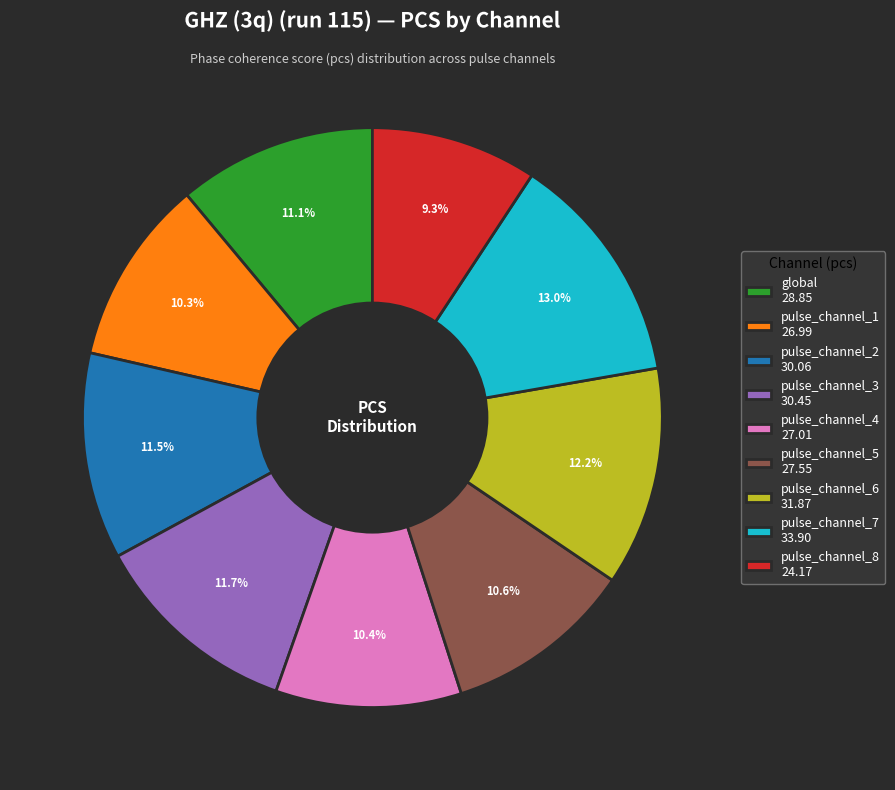

Which has a higher value, pulse_channel_7 33.90 or pulse_channel_1 26.99?

pulse_channel_7 33.90